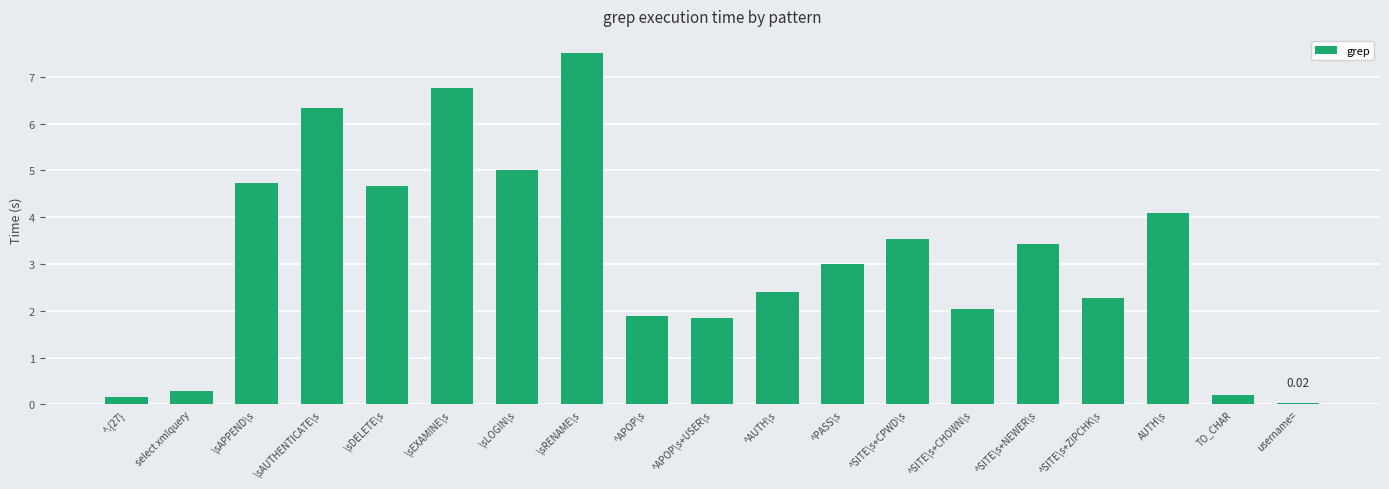

Which has a higher value, ^.{27} or select xmlquery?

select xmlquery